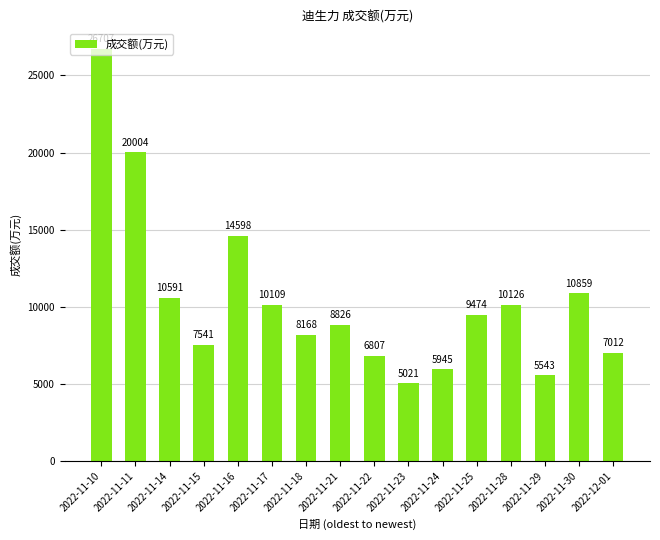

Reading left to right, extract all data points from this chart.

2022-11-10=26707	2022-11-11=20004	2022-11-14=10591	2022-11-15=7541	2022-11-16=14598	2022-11-17=10109	2022-11-18=8168	2022-11-21=8826	2022-11-22=6807	2022-11-23=5021	2022-11-24=5945	2022-11-25=9474	2022-11-28=10126	2022-11-29=5543	2022-11-30=10859	2022-12-01=7012